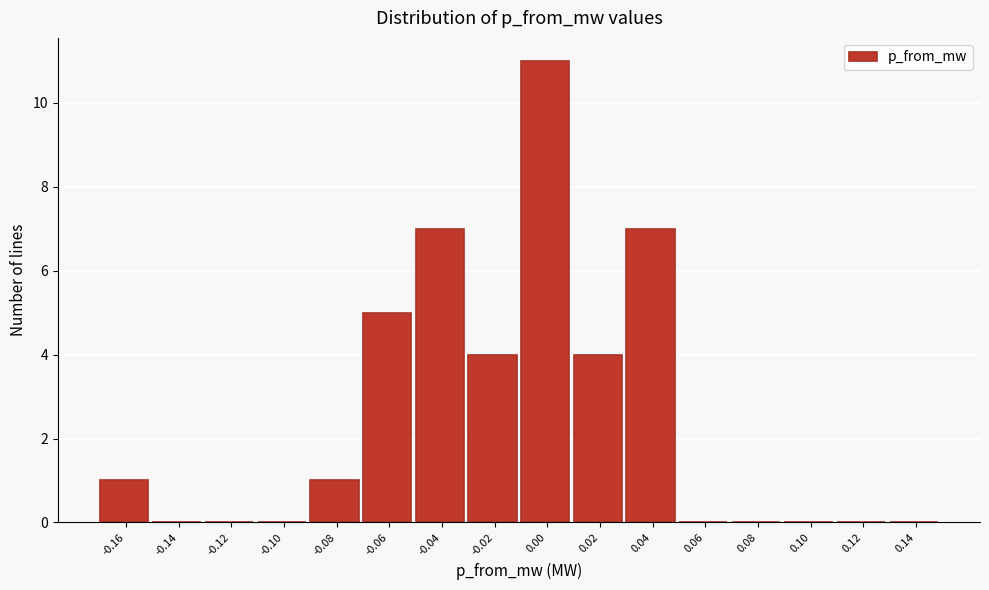

Reading left to right, what are all the values shown in this chart?

-0.16=1	-0.14=0	-0.12=0	-0.10=0	-0.08=1	-0.06=5	-0.04=7	-0.02=4	0.00=11	0.02=4	0.04=7	0.06=0	0.08=0	0.10=0	0.12=0	0.14=0